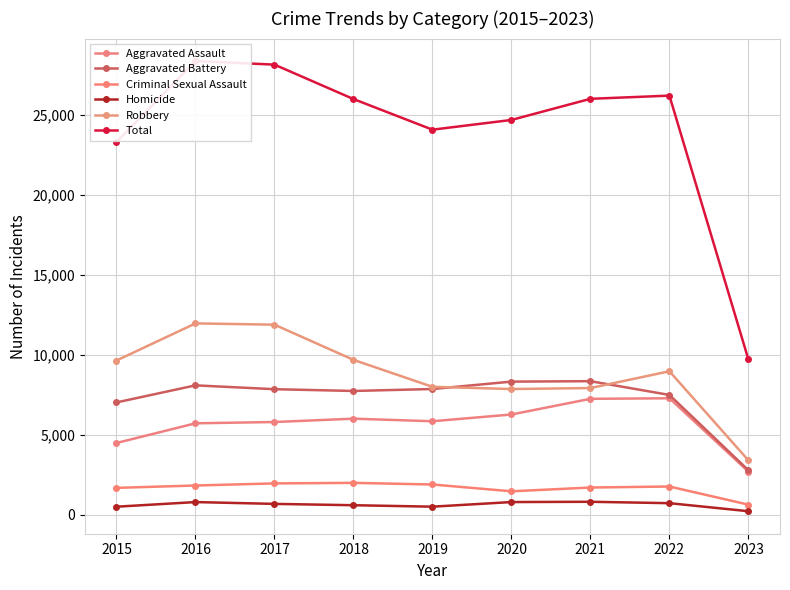

The Robbery series shows 11960 at 2016. True or false?

True